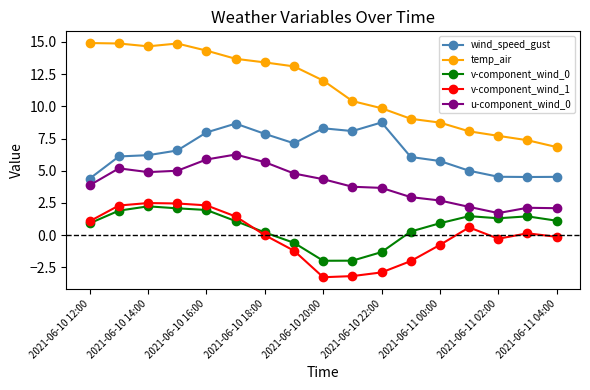

What is the highest value of the wind_speed_gust series?

8.7